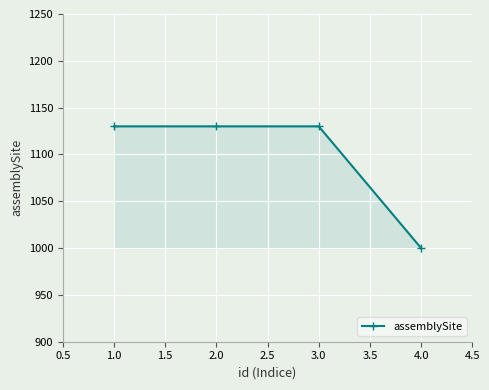

How many lines are shown in the chart?

1